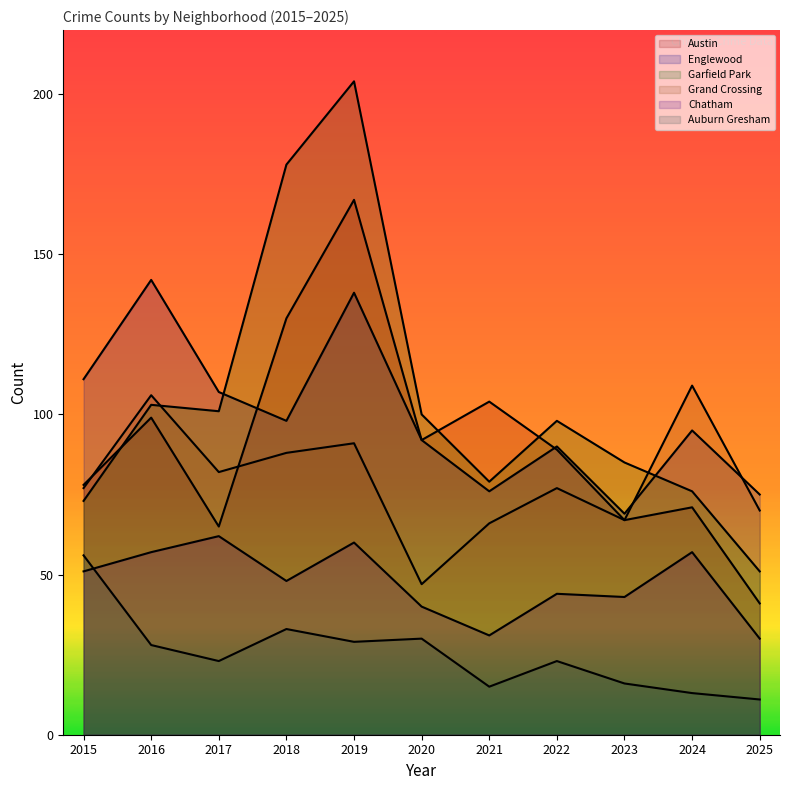

How many distinct data groups are displayed?

6